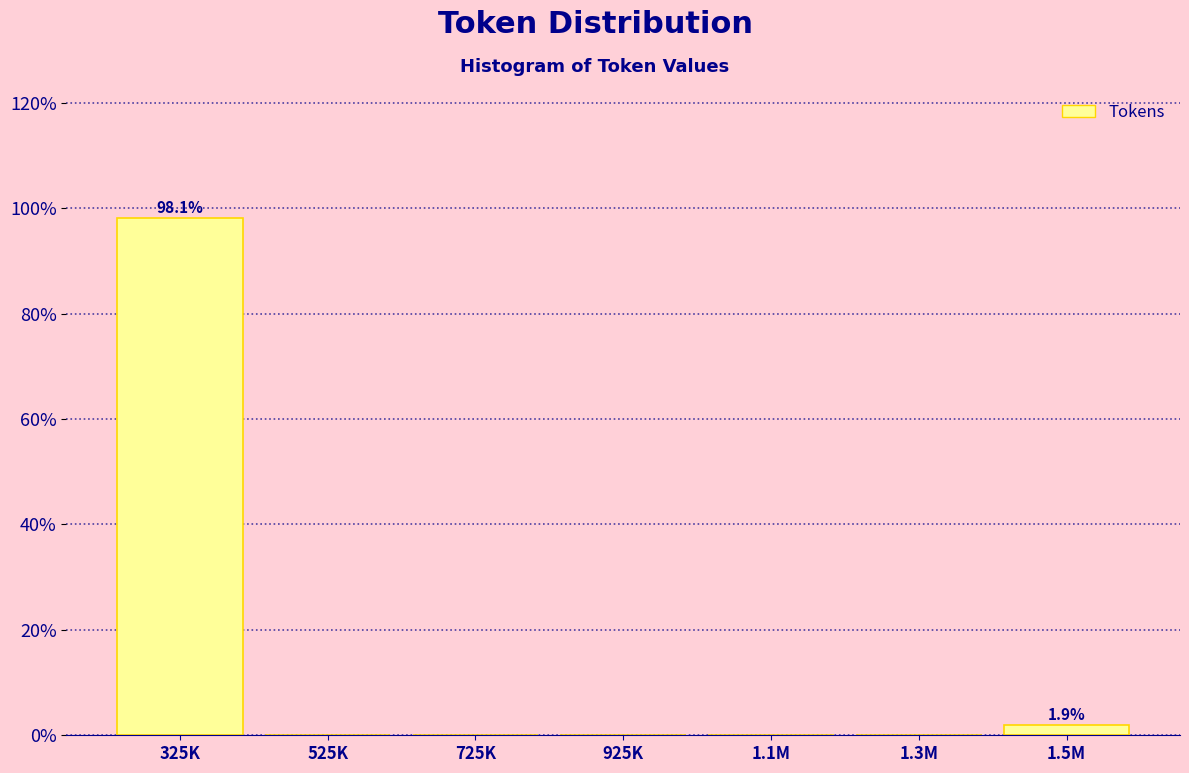

Reading left to right, list all the values displayed in this chart.

325K=98.1	525K=0.0	725K=0.0	925K=0.0	1.1M=0.0	1.3M=0.0	1.5M=1.9